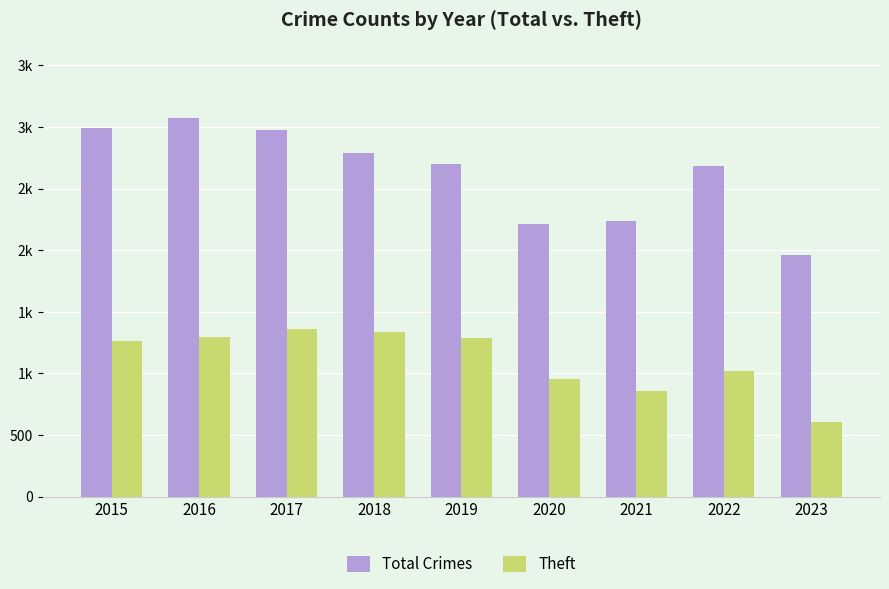

Which has a higher value, 2023 or 2017?

2017